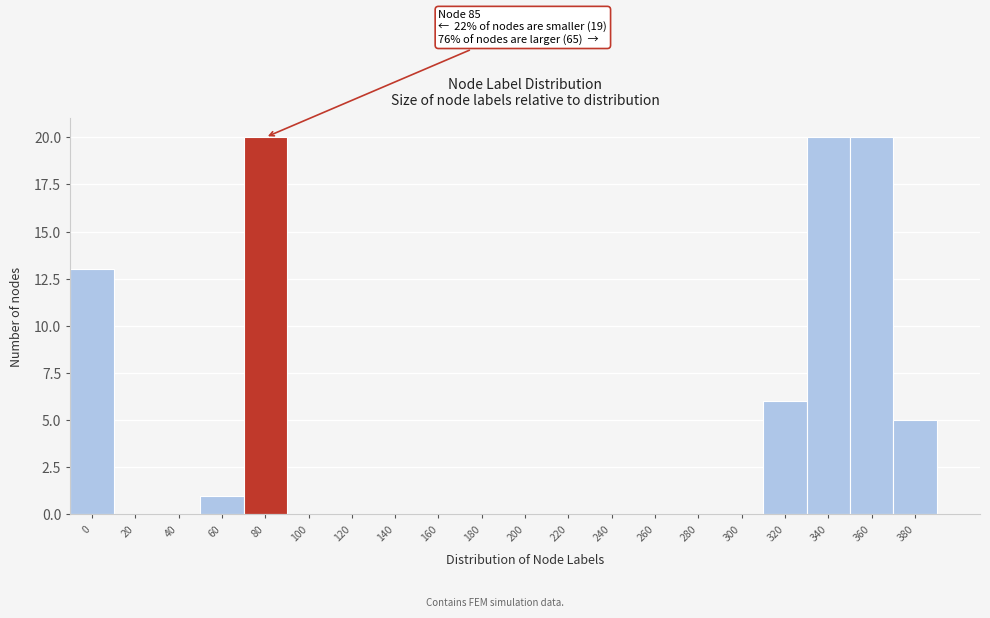

Reading left to right, extract all data points from this chart.

0=13	20=0	40=0	60=1	80=20	100=0	120=0	140=0	160=0	180=0	200=0	220=0	240=0	260=0	280=0	300=0	320=6	340=20	360=20	380=5